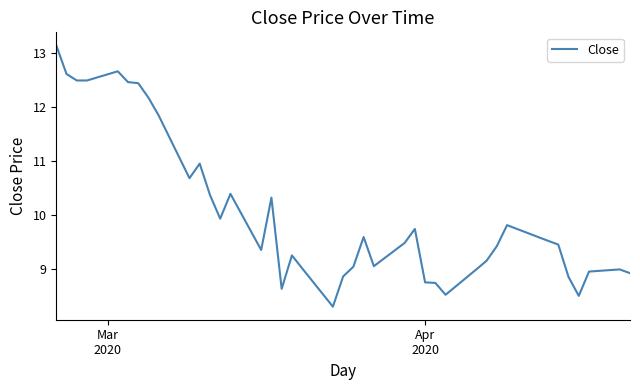

True or false: the data has more than 0 interior local peaks.

True